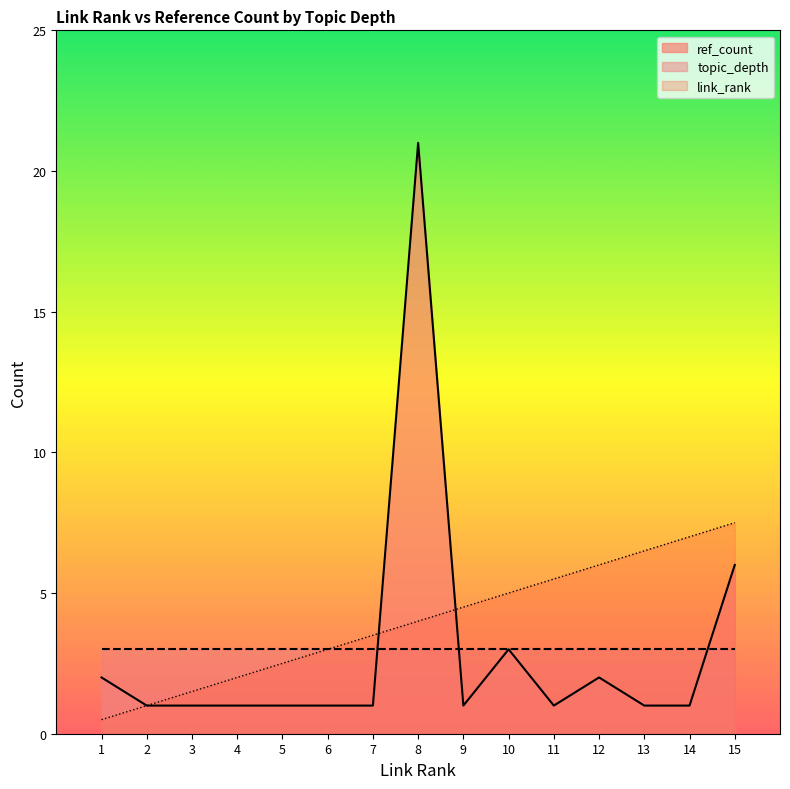

Does the chart display data point markers on the line(s)?

No